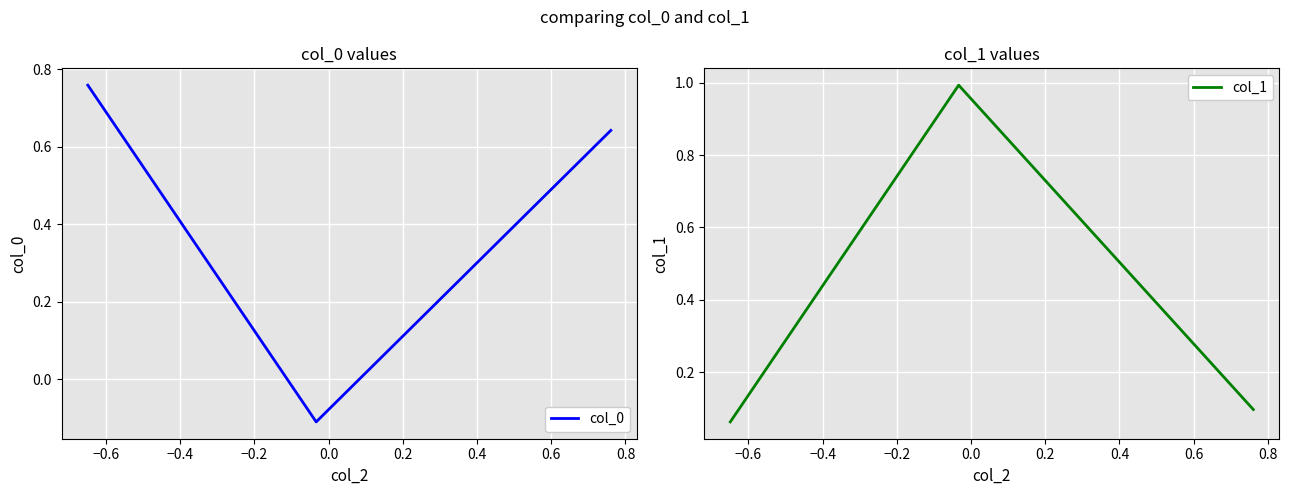

What is the value of the col_0 point at the 3rd from the left?

0.6